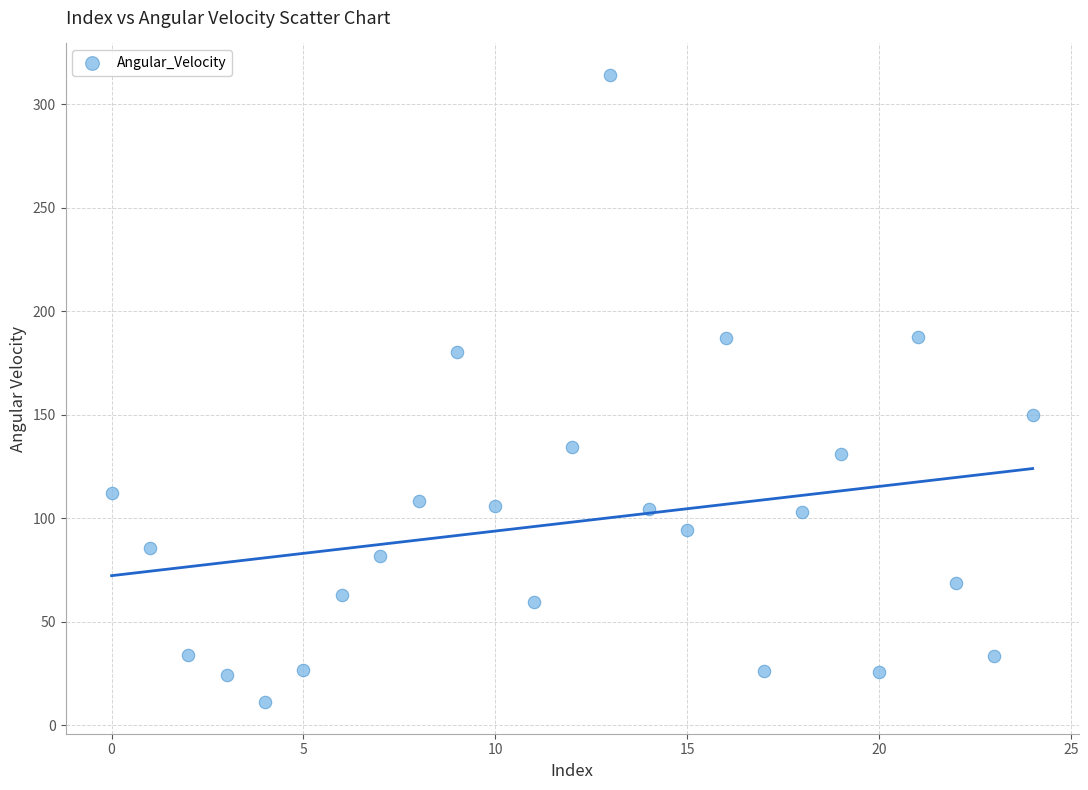

What Y value in the scatter plot is closest to 162?

149.8